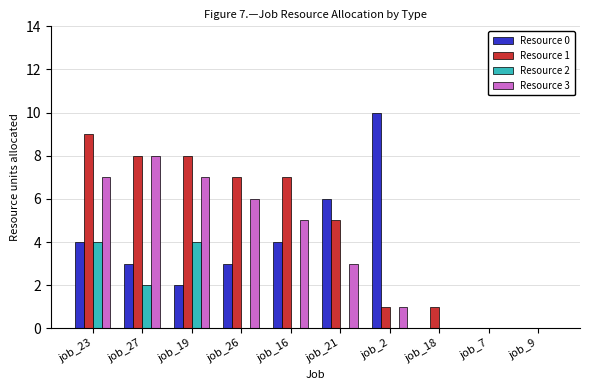

Reading left to right, what are all the values shown in this chart?

Resource 0: 4	3	2	3	4	6	10	0	0	0
Resource 1: 9	8	8	7	7	5	1	1	0	0
Resource 2: 4	2	4	0	0	0	0	0	0	0
Resource 3: 7	8	7	6	5	3	1	0	0	0